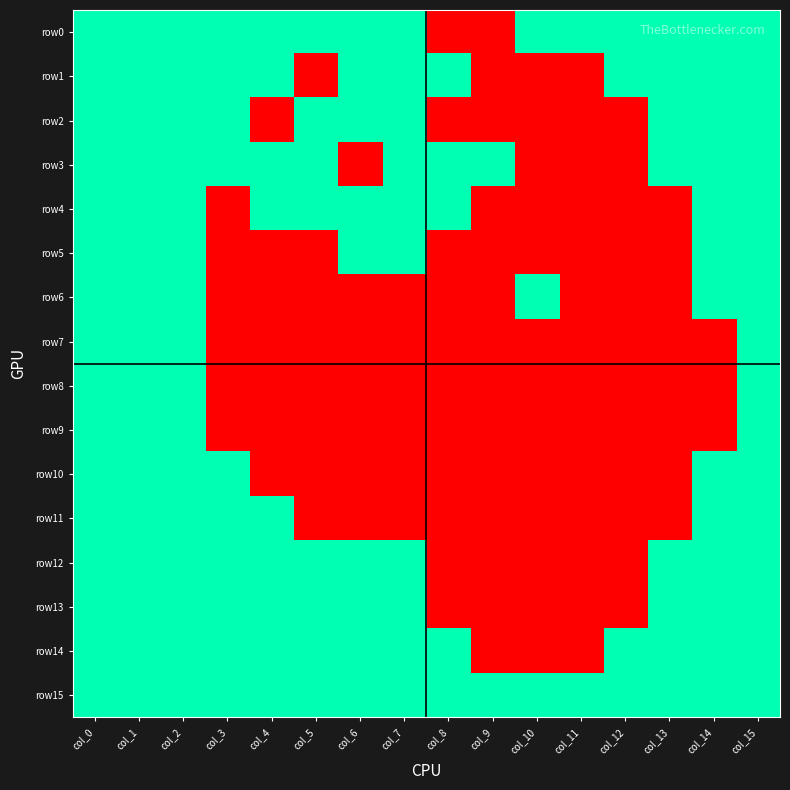

At which category is the sum across all series the highest?

col_0